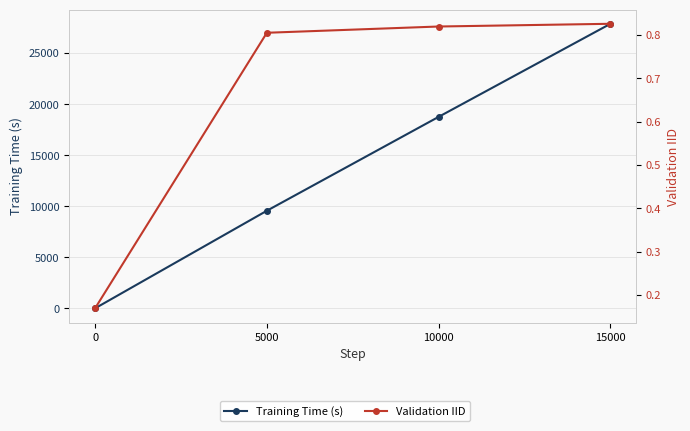

Count the Validation IID values in the range 0 to 1.

4